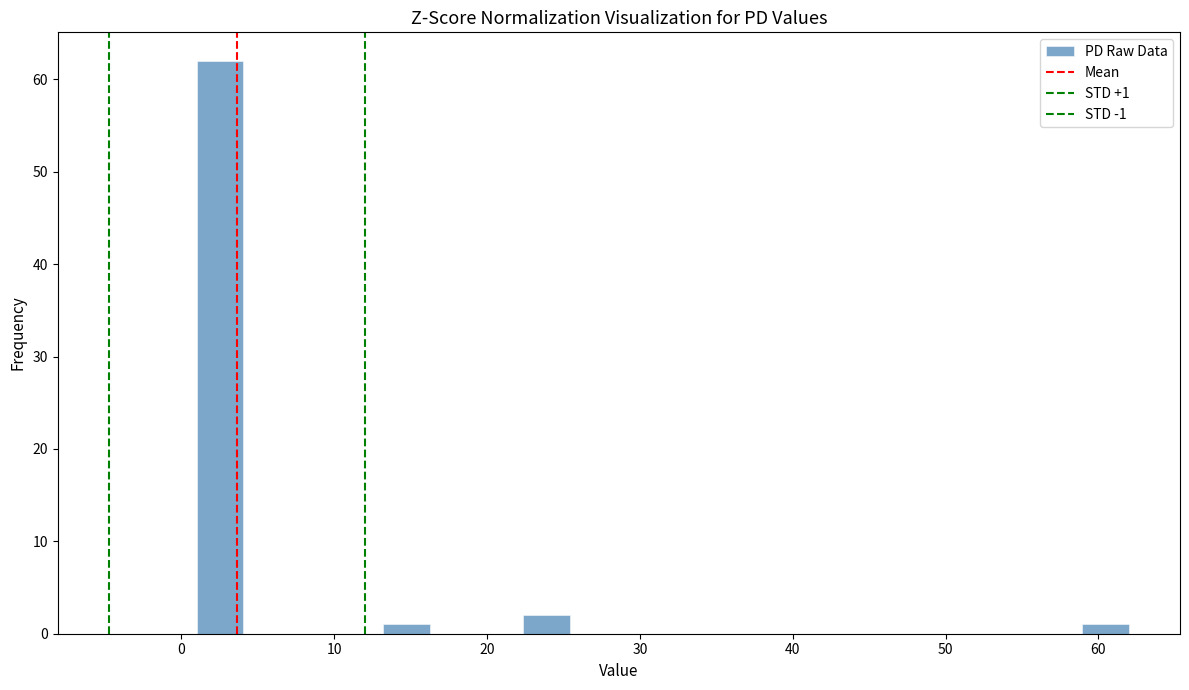

Around what value on the x-axis is the tallest bar? Give the approximate position of its centre, as read against the axis.

3